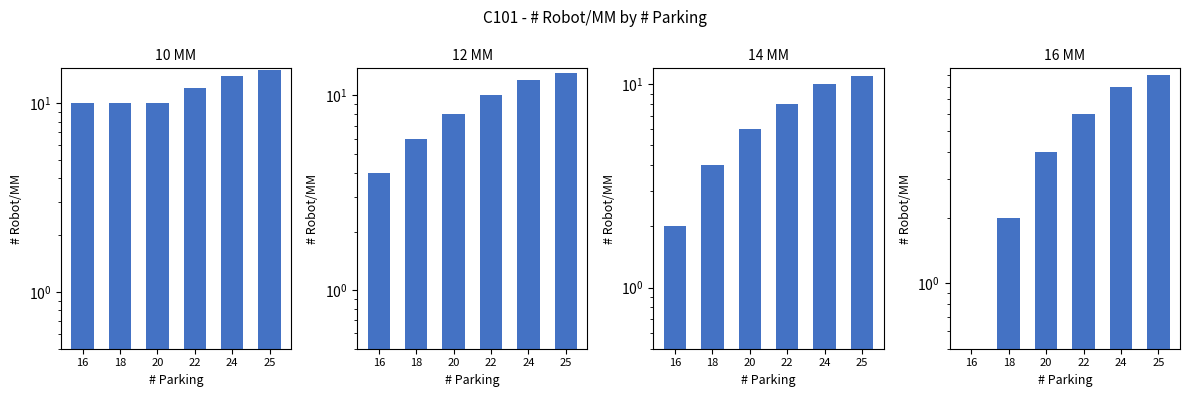

List the labels in order of 16 MM value, largest first.

25, 24, 22, 20, 18, 16